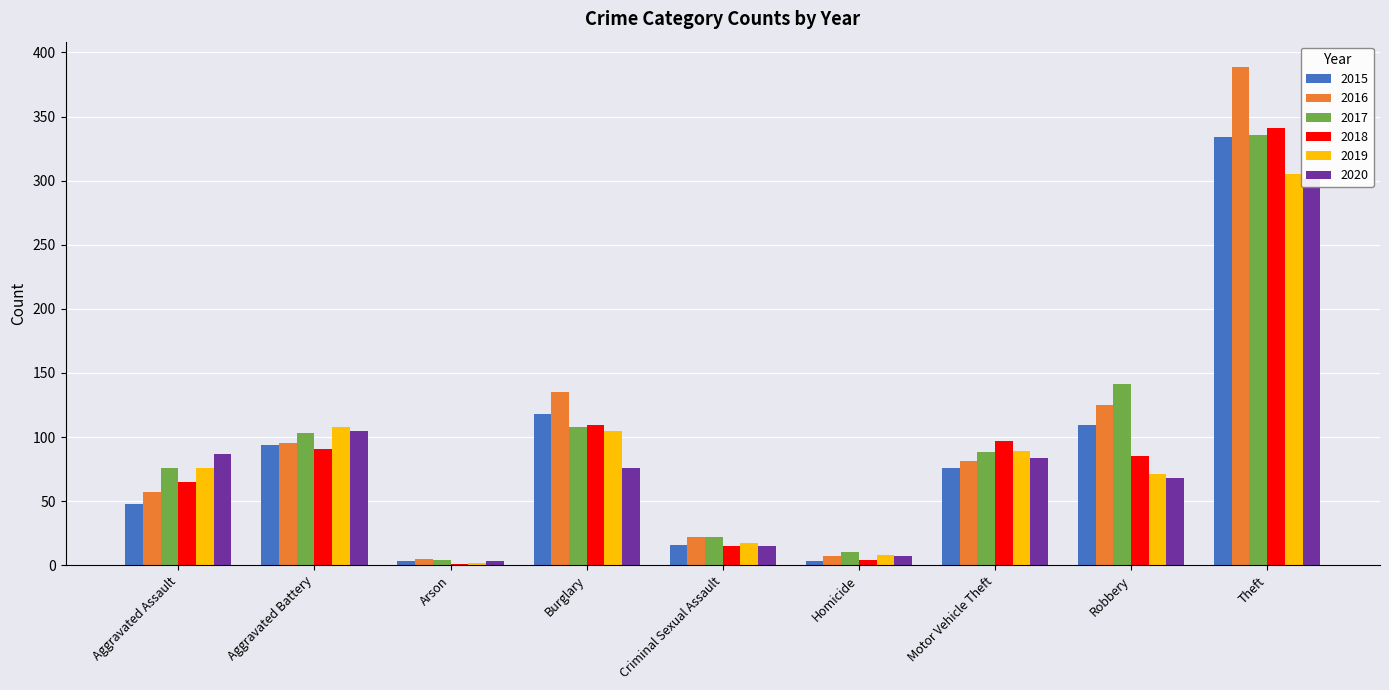

Which category has the highest value in the 2020 series?

Theft